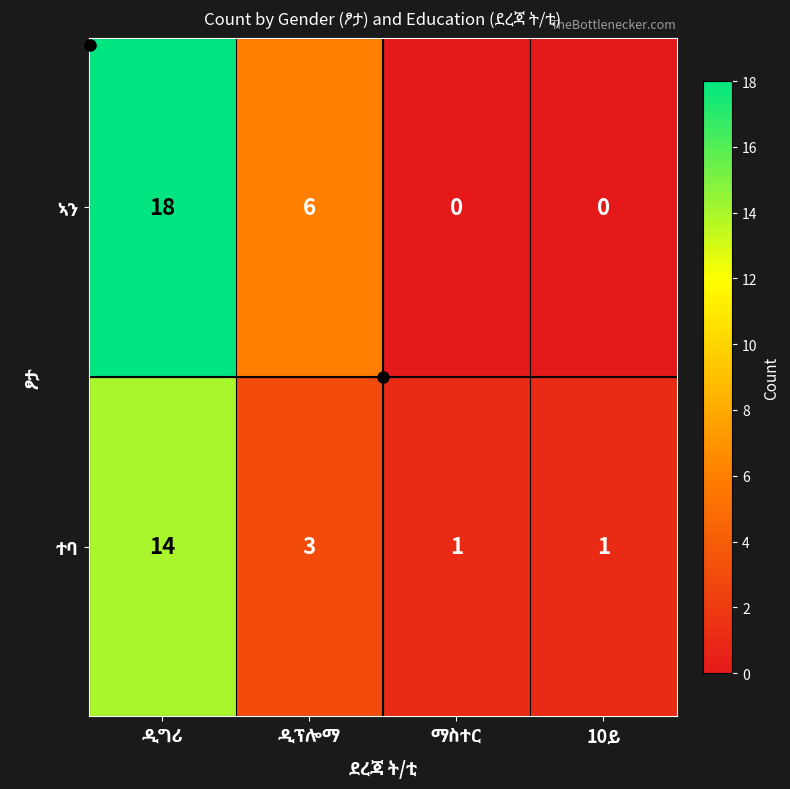

How many series are shown in this chart?

2